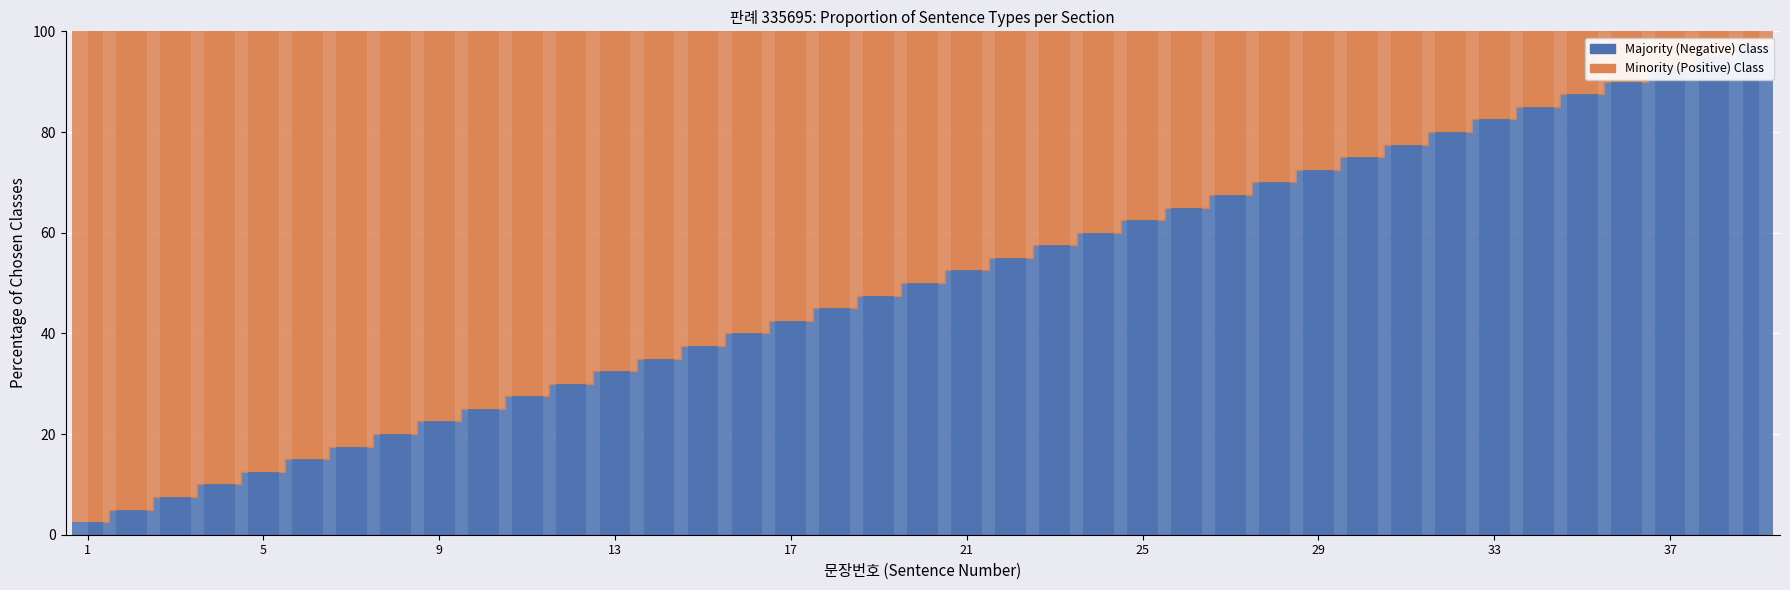

Reading left to right, extract all data points from this chart.

Majority (Negative) Class: 2.5	5.0	7.5	10.0	12.5	15.0	17.5	20.0	22.5	25.0	27.5	30.0	32.5	35.0	37.5	40.0	42.5	45.0	47.5	50.0	52.5	55.0	57.5	60.0	62.5	65.0	67.5	70.0	72.5	75.0	77.5	80.0	82.5	85.0	87.5	90.0	92.5	95.0	97.5
Minority (Positive) Class: 97.5	95.0	92.5	90.0	87.5	85.0	82.5	80.0	77.5	75.0	72.5	70.0	67.5	65.0	62.5	60.0	57.5	55.0	52.5	50.0	47.5	45.0	42.5	40.0	37.5	35.0	32.5	30.0	27.5	25.0	22.5	20.0	17.5	15.0	12.5	10.0	7.5	5.0	2.5